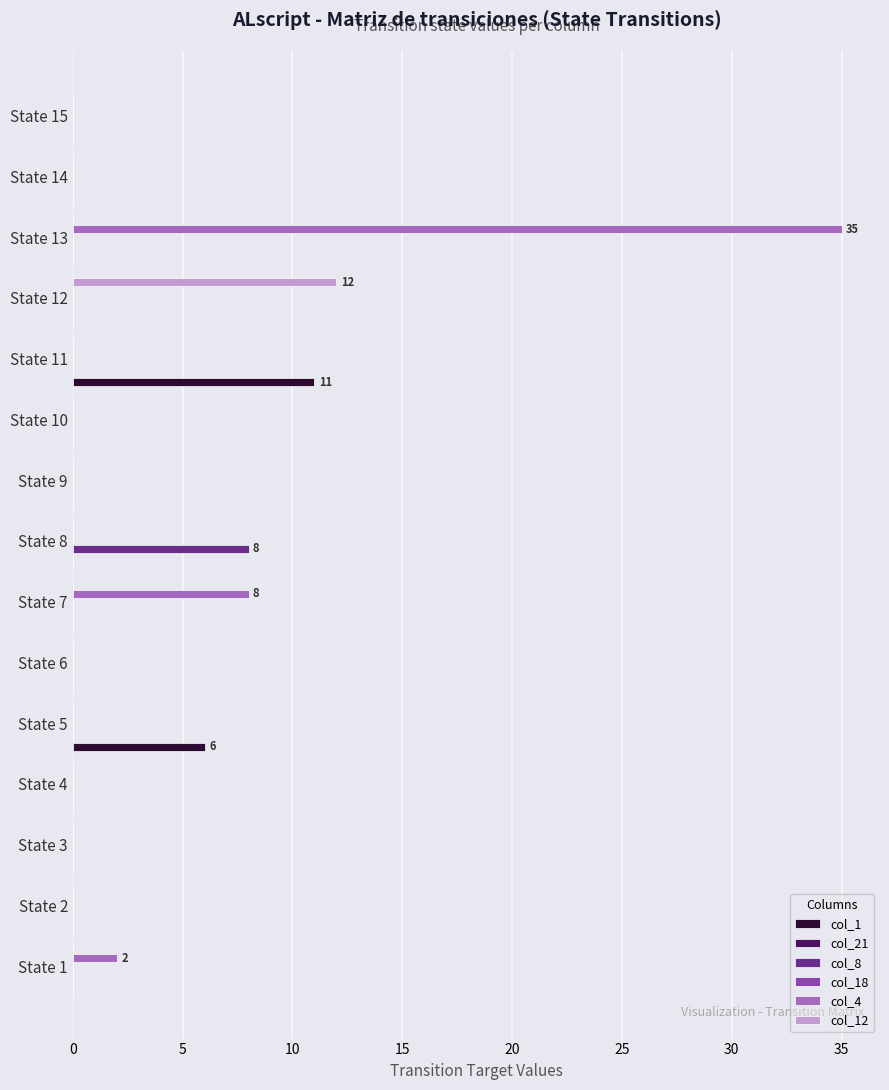

How many values in col_4 are above zero?

3